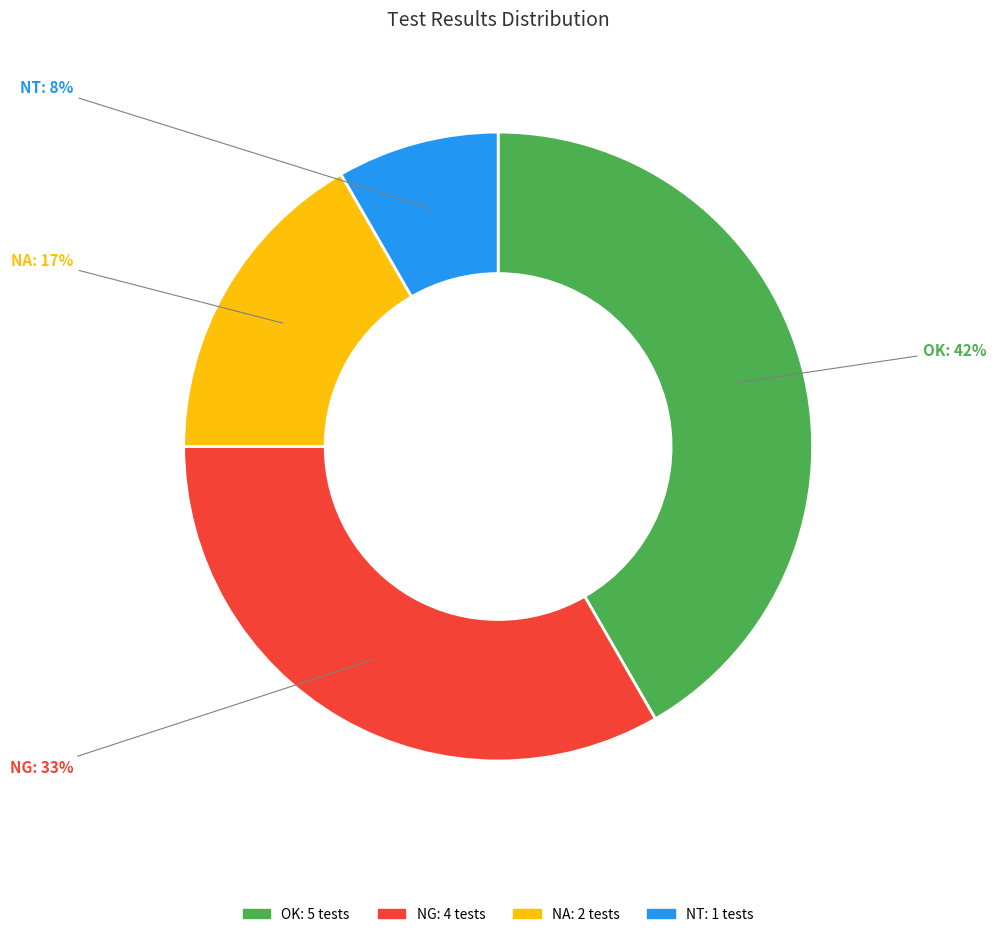

What is the smallest slice in the pie chart?

NT